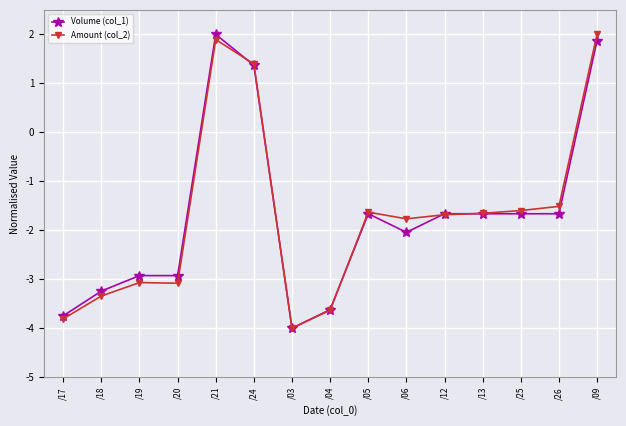

How many values in Volume (col_1) are below zero?

12